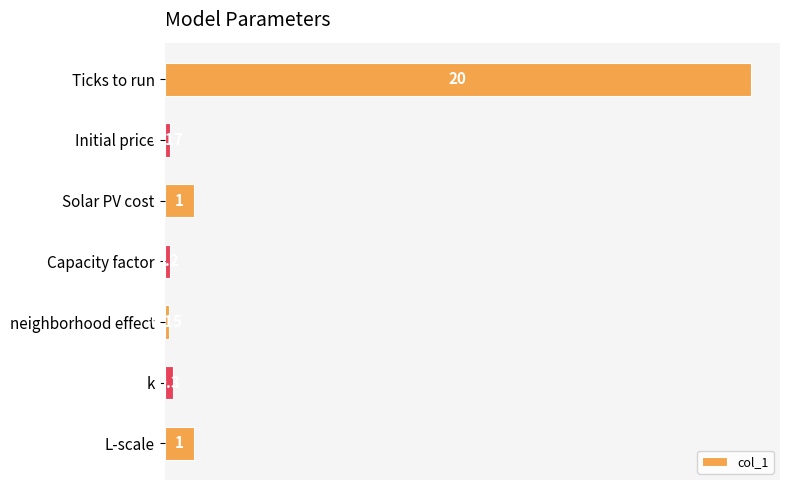

What is the label of the 7th bar from the bottom?

Ticks to run